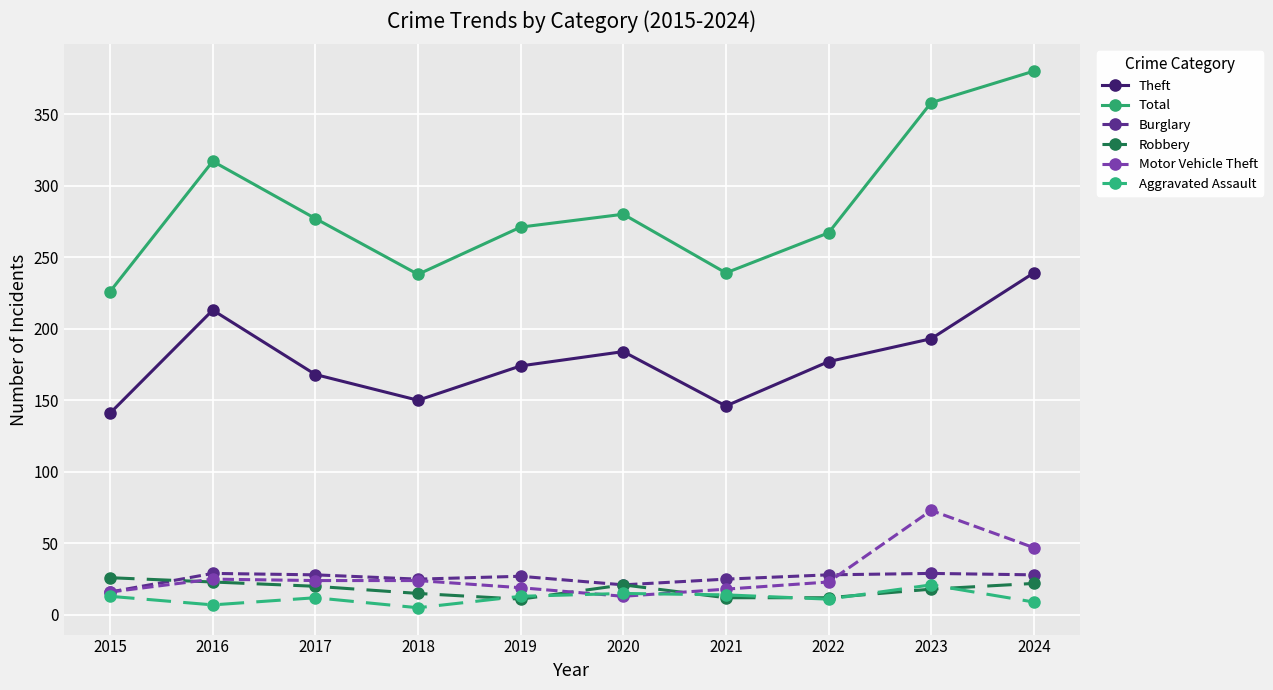

True or false: Burglary has a value of 6 at 2022.

False